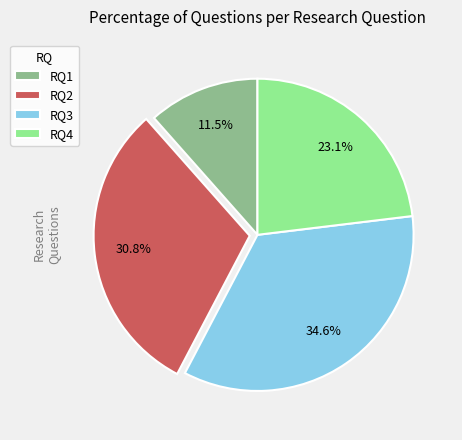

What is the total percentage of RQ2 and RQ3?

65.4%